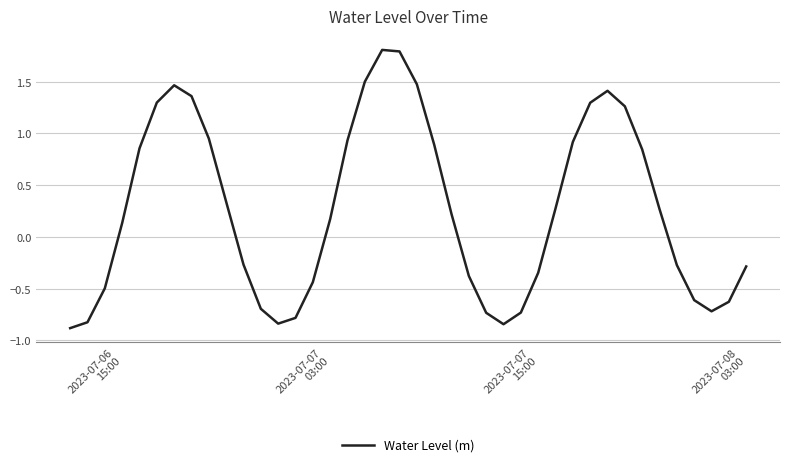

What is the difference between the maximum and minimum values?

2.7